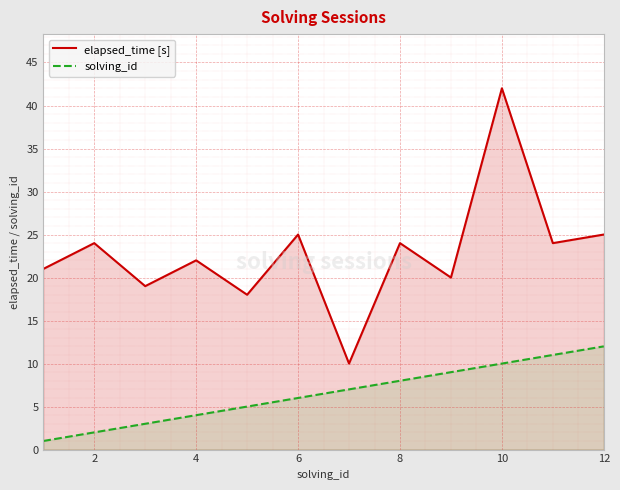

Does the chart display data point markers on the line(s)?

No